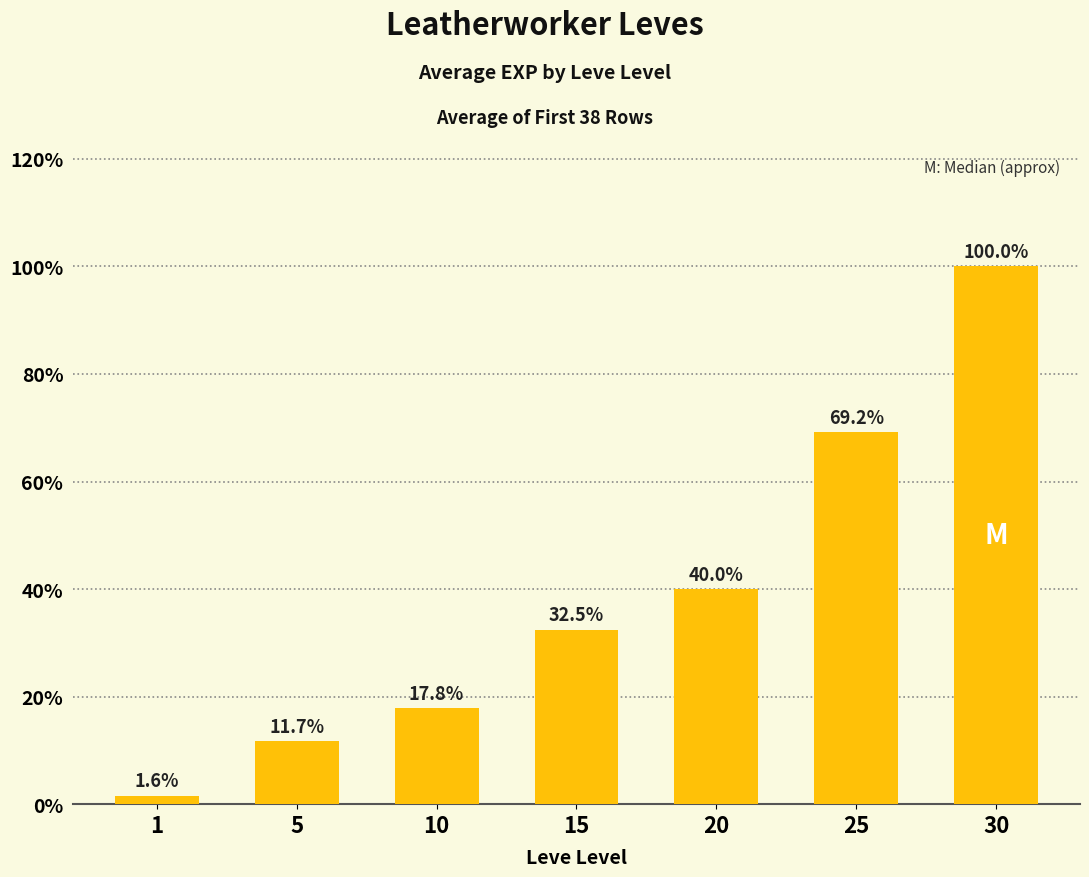

Rank the categories by value from lowest to highest.

1, 5, 10, 15, 20, 25, 30